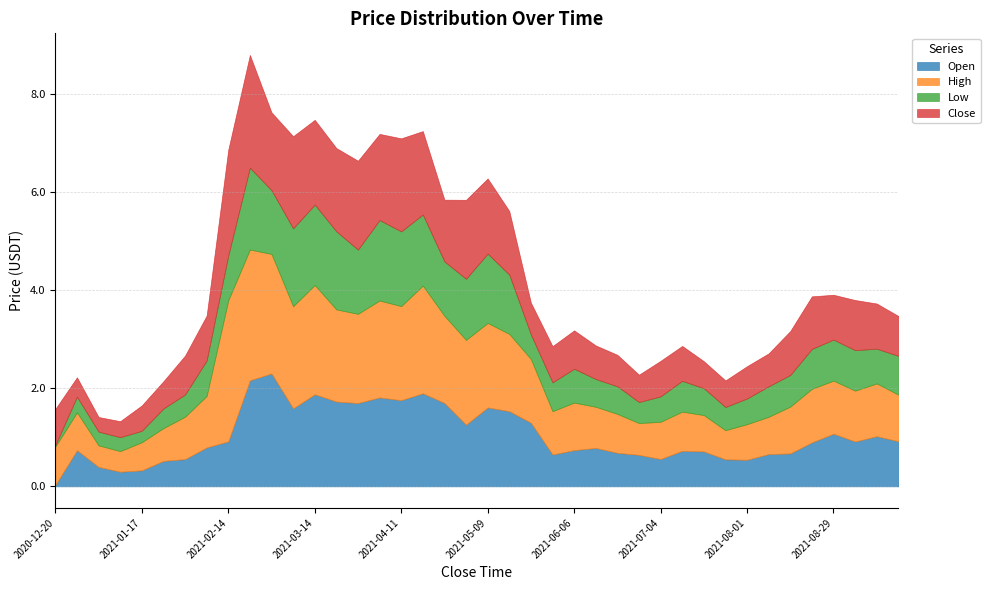

Rank the categories by Low value from highest to lowest.

2021-02-21, 2021-04-04, 2021-03-14, 2021-03-21, 2021-03-07, 2021-04-11, 2021-04-18, 2021-05-09, 2021-03-28, 2021-02-28, 2021-05-02, 2021-05-16, 2021-04-25, 2021-02-14, 2021-08-29, 2021-09-05, 2021-08-22, 2021-09-19, 2021-02-07, 2021-09-12, 2021-06-06, 2021-08-15, 2021-07-11, 2021-08-08, 2021-05-30, 2021-06-13, 2021-06-20, 2021-07-18, 2021-08-01, 2021-07-04, 2021-05-23, 2021-07-25, 2021-01-31, 2021-06-27, 2021-01-24, 2020-12-27, 2021-01-10, 2021-01-03, 2021-01-17, 2020-12-20